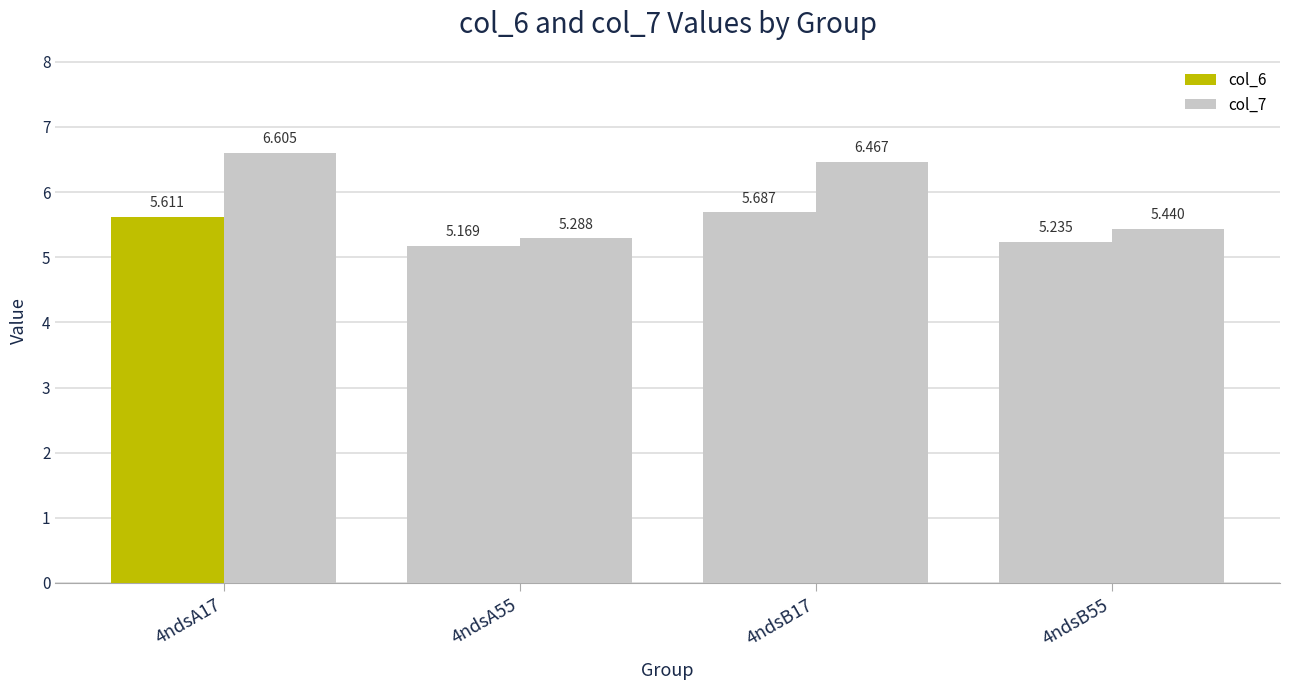

What is the lowest value of the col_6 series?

5.2